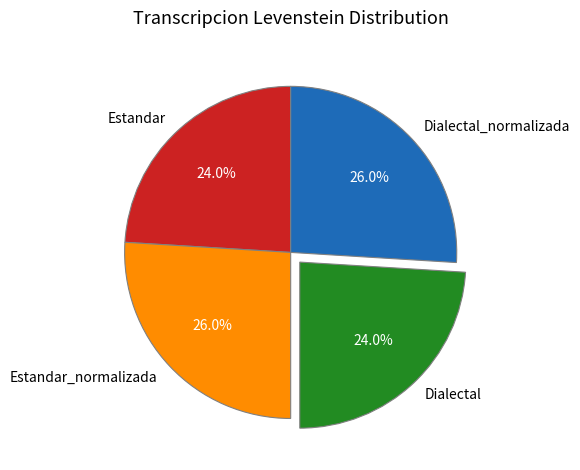

Which has a higher value, Dialectal_normalizada or Dialectal?

Dialectal_normalizada